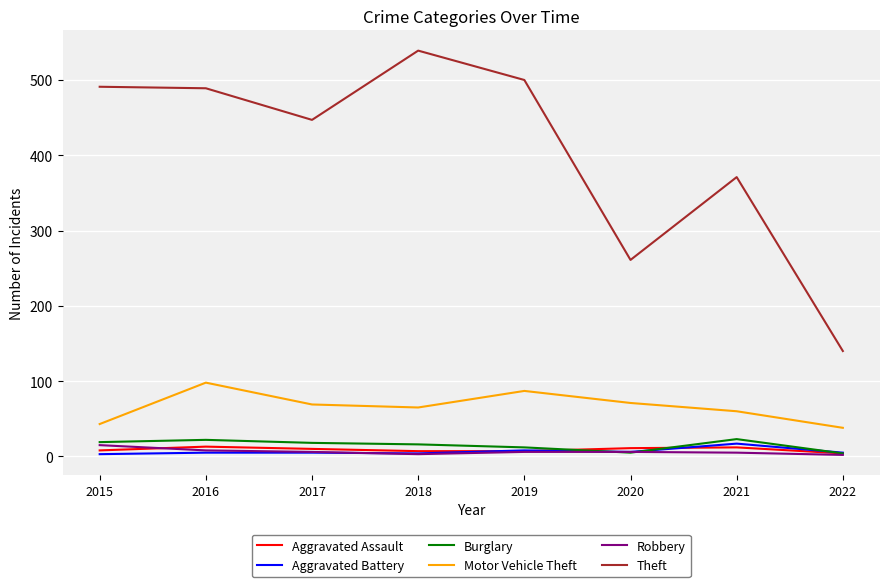

Between 2019 and 2021, which series saw the biggest shift?

Theft